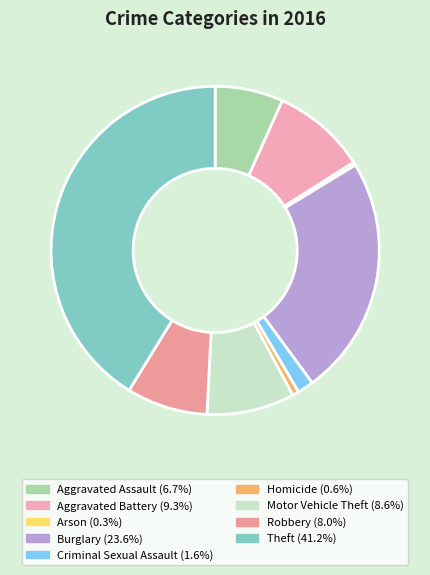

What percentage is the Motor Vehicle Theft slice, to the nearest percent?

9%